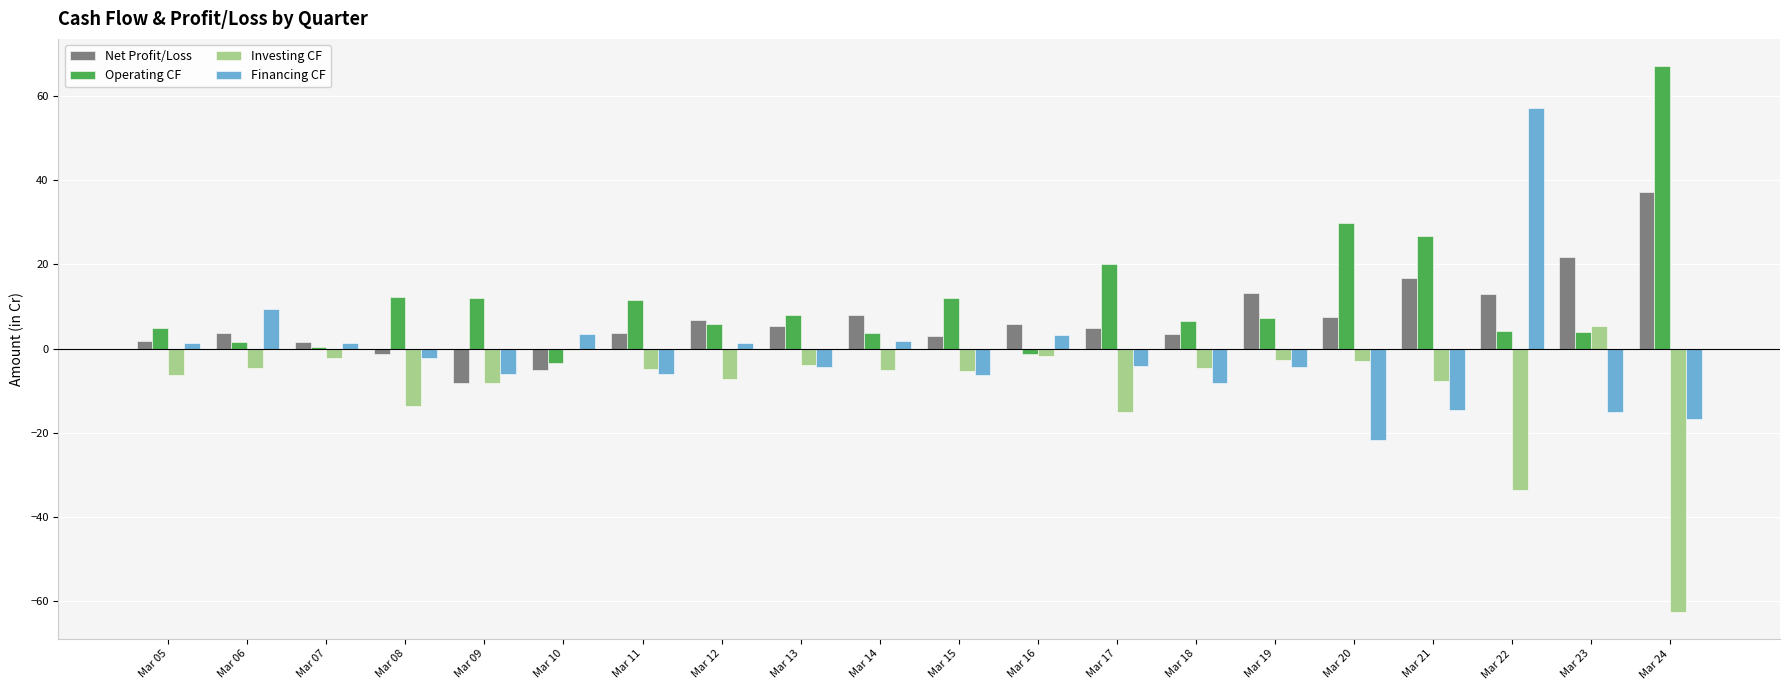

What is the sum of all Net Profit/Loss values?

143.0